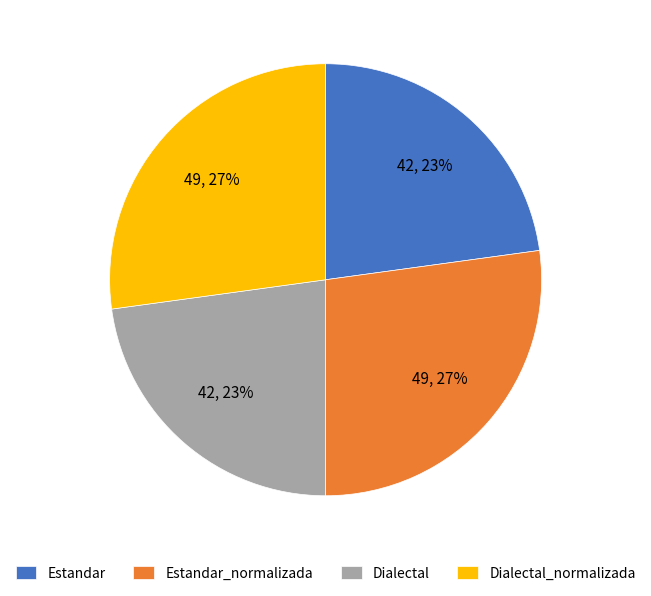

Does Dialectal represent more than half of the total?

No